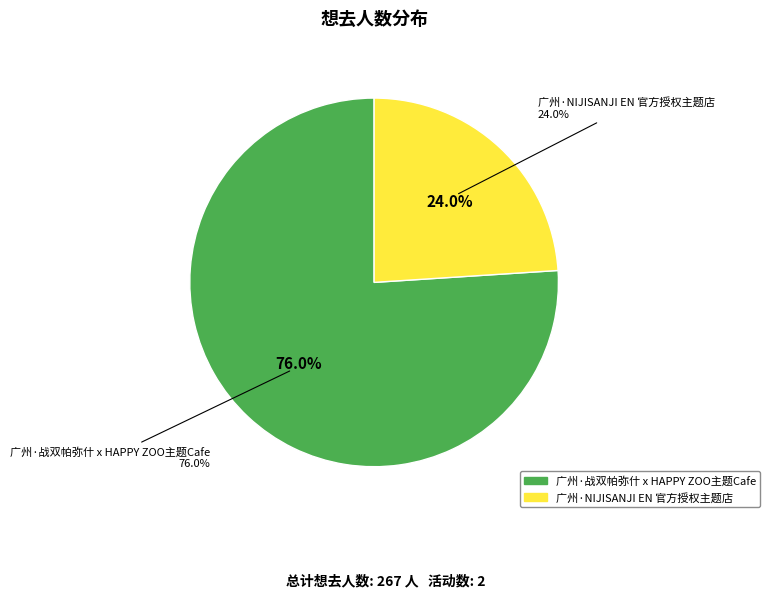

Is 广州·NIJISANJI EN 官方授权主题店 the majority of the pie?

No